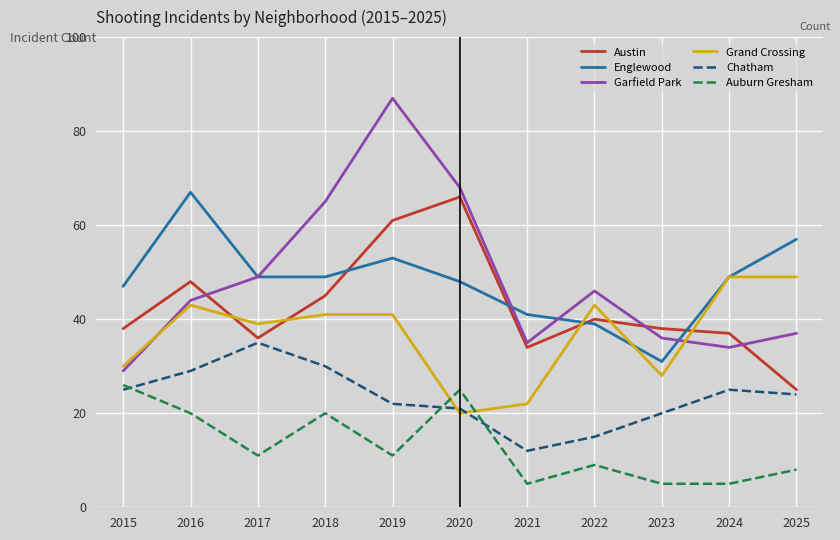

How many lines are shown in the chart?

6